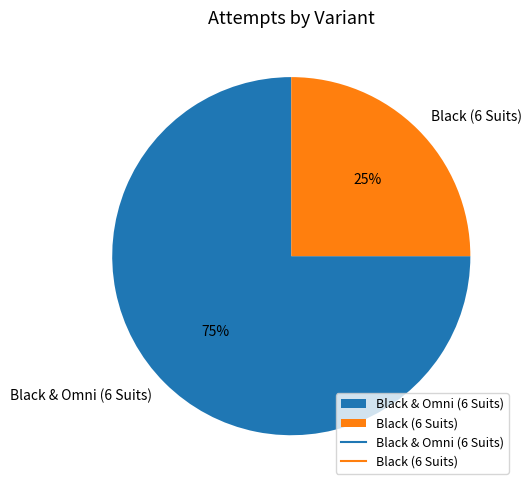

Is there any slice that represents more than half of the pie?

Yes